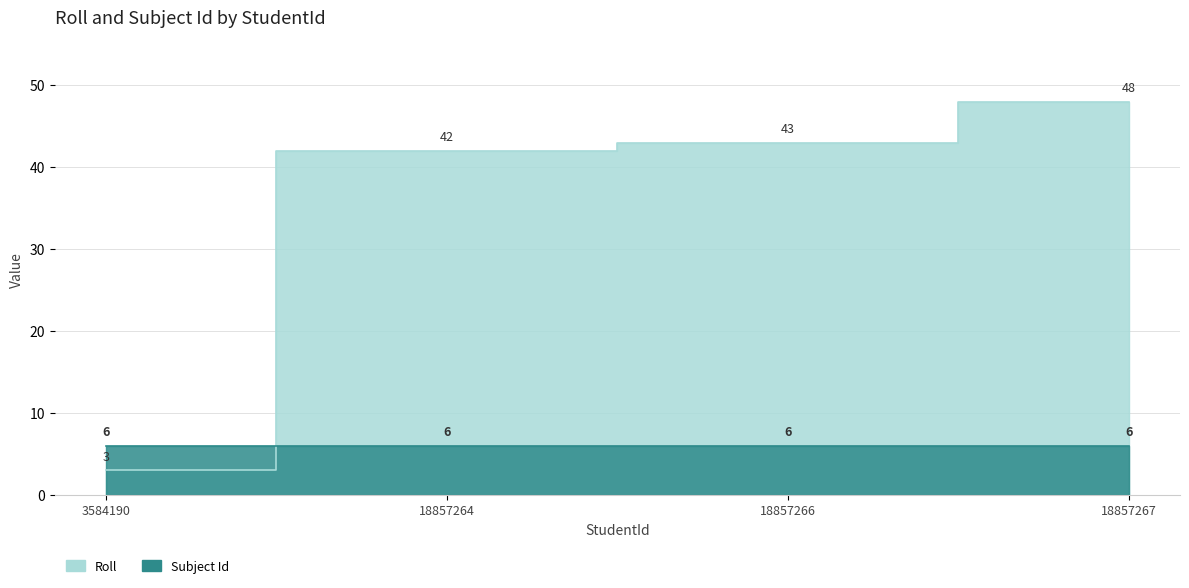

What is the sum of the values at 18857264 and 3584190?

45